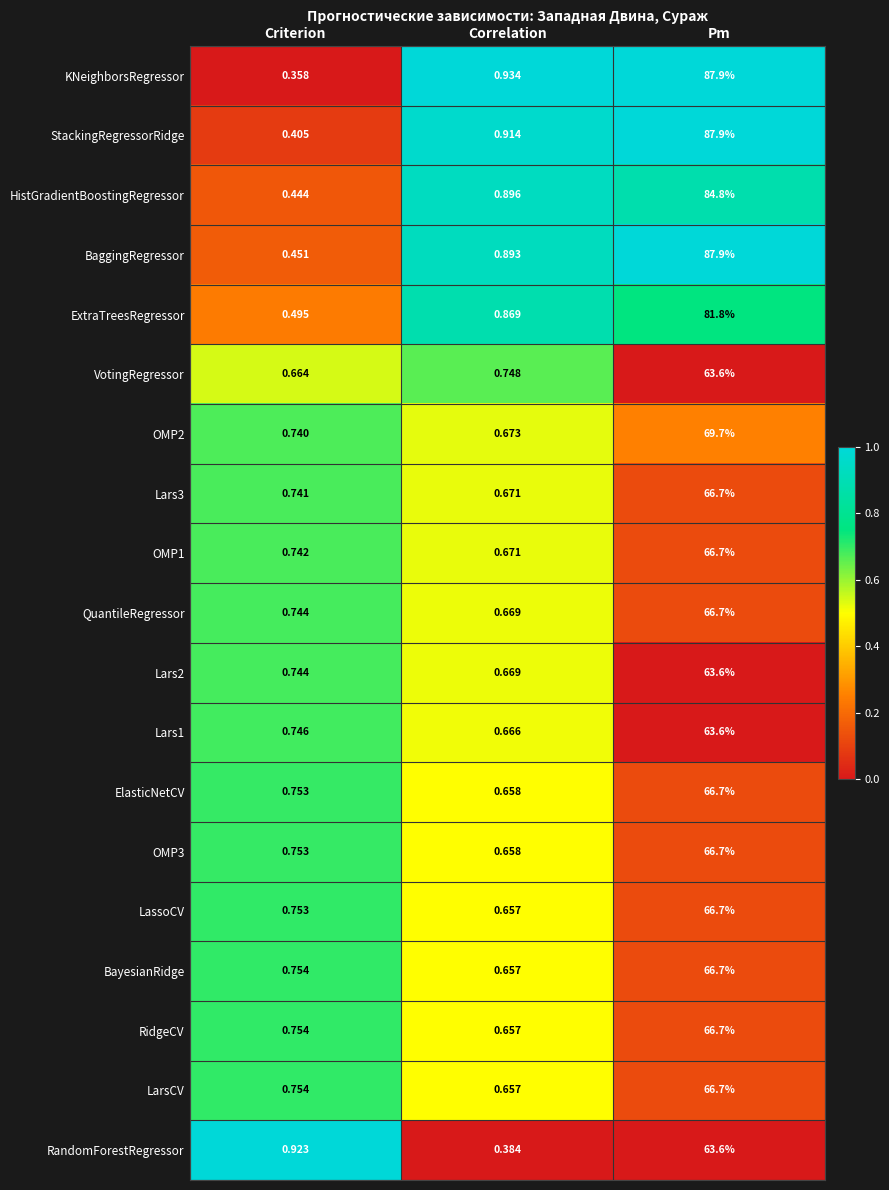

Count the number of categories in the chart.

3